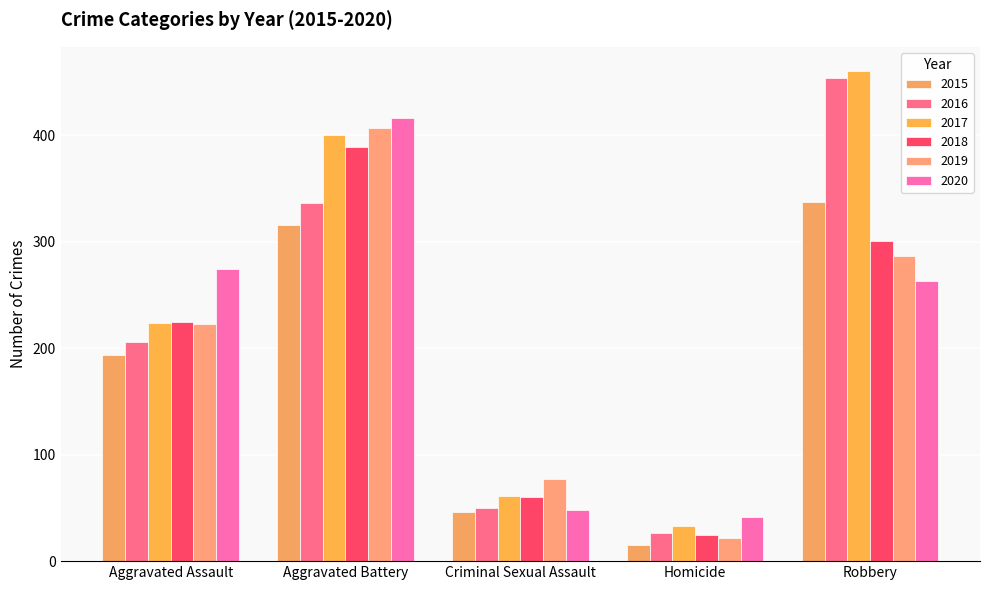

Where does the 2017 series first go above 224?

Aggravated Battery